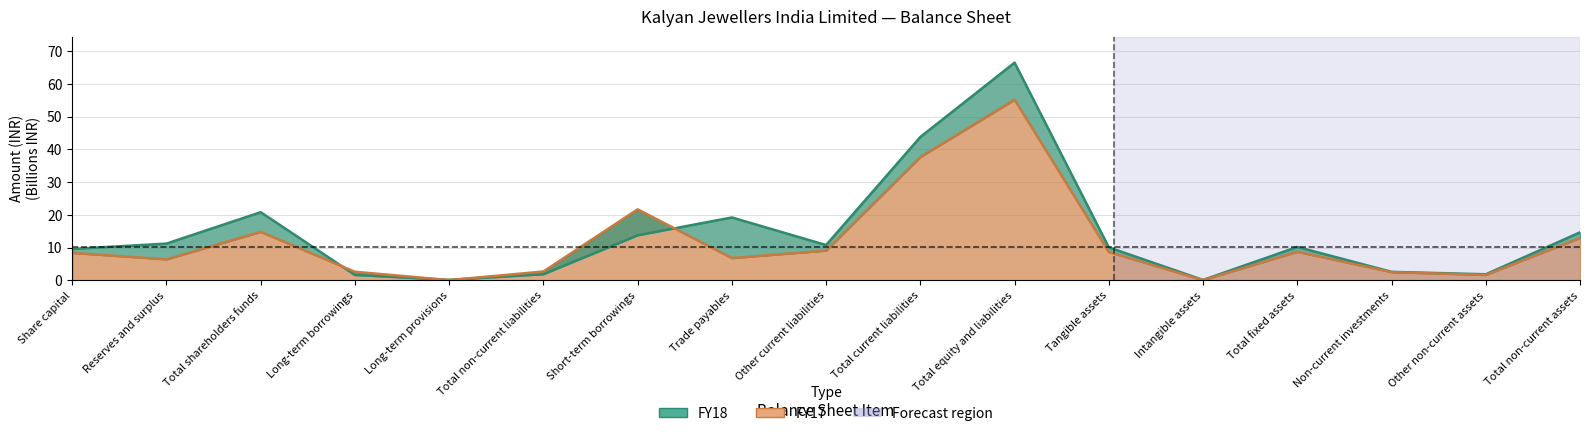

Where is FY17 nearest to the value 27?

Short-term borrowings